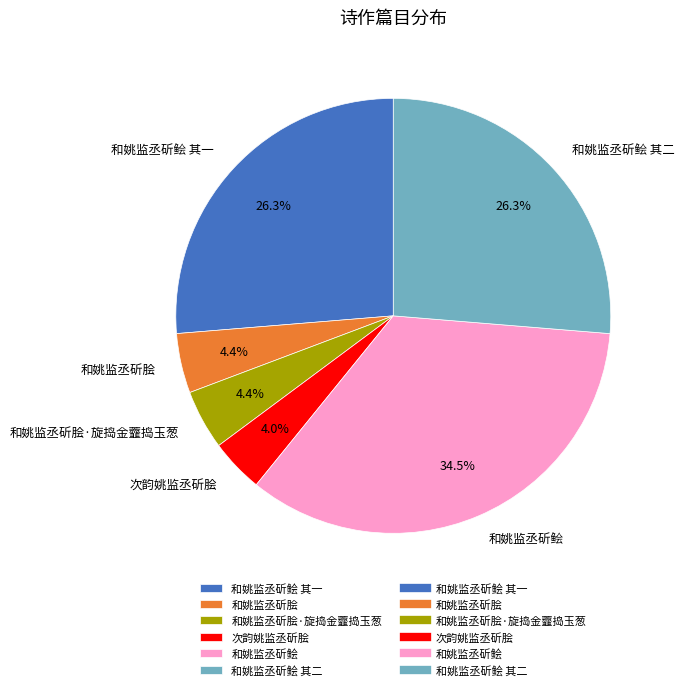

Combined, do 和姚监丞斫脍 and 和姚监丞斫鲙 account for over 50%?

No